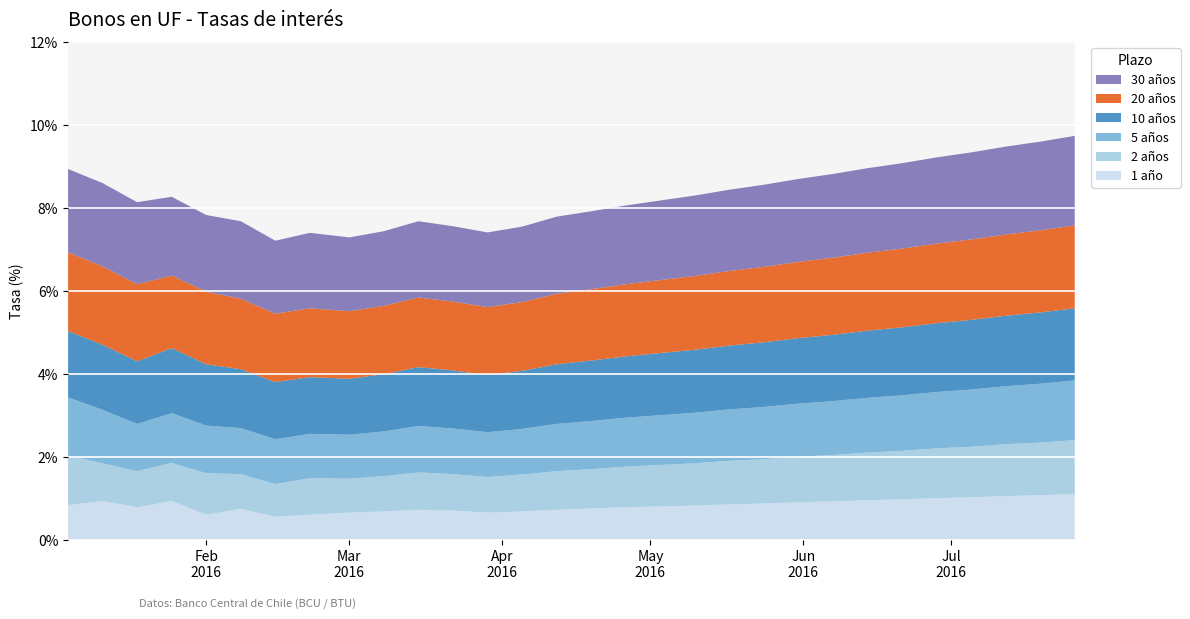

Count the number of data series in this chart.

6